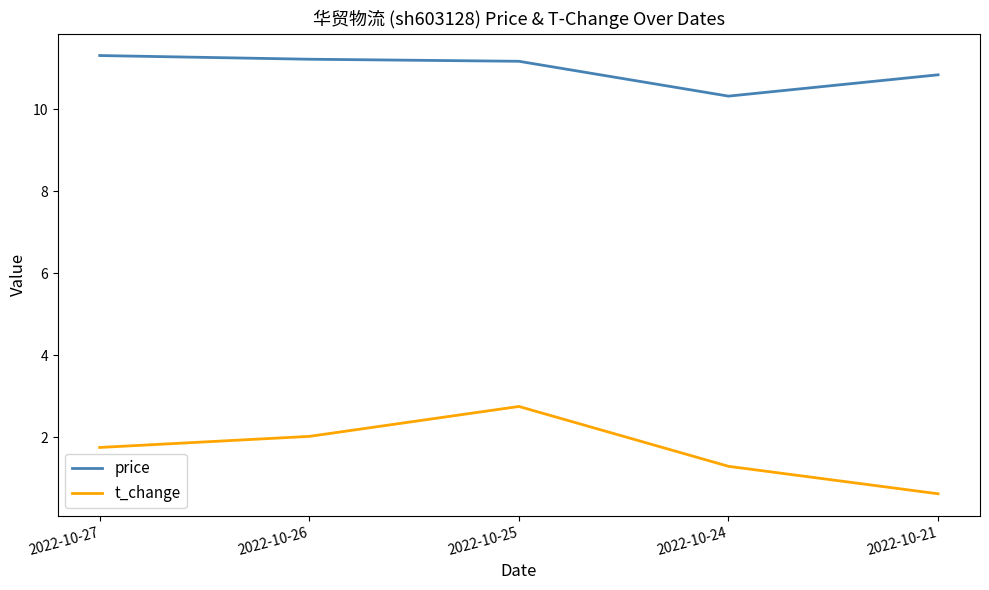

Where does the price series first go above 11?

2022-10-27